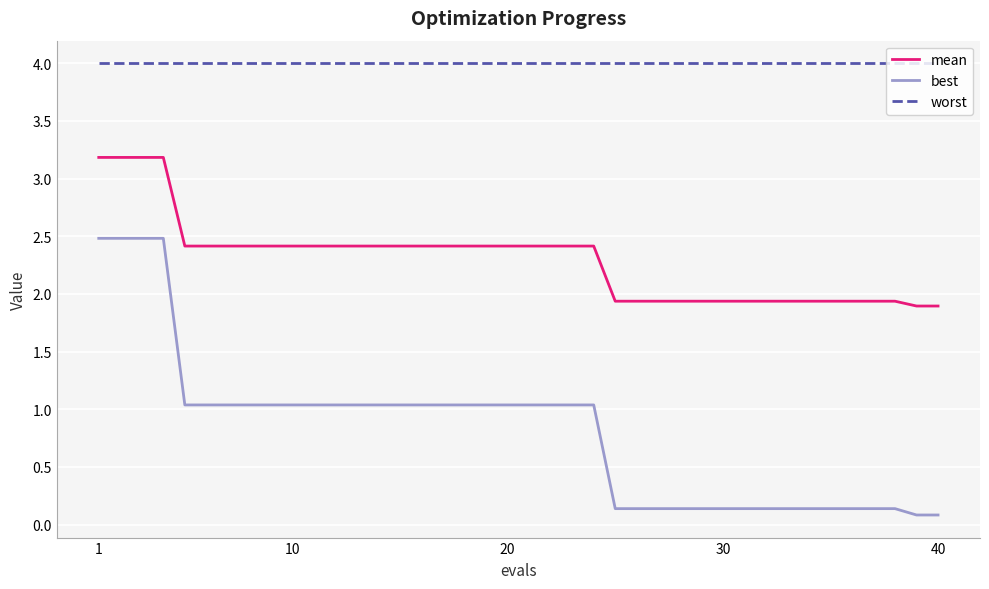

What is the maximum value for mean?

3.2